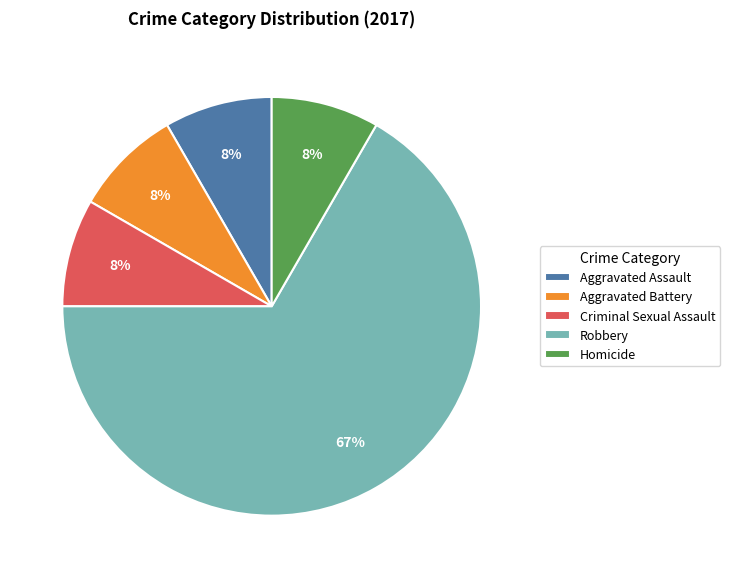

How many slices are in this pie chart?

5